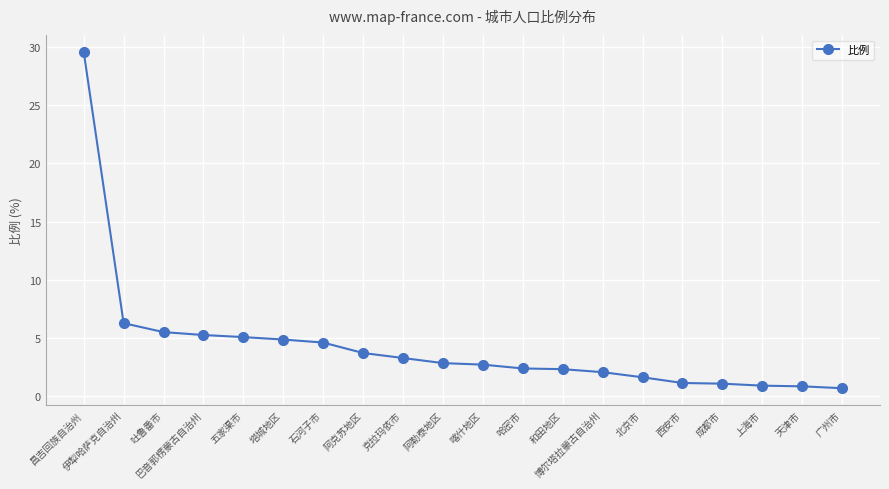

How many data points does each series have?

20